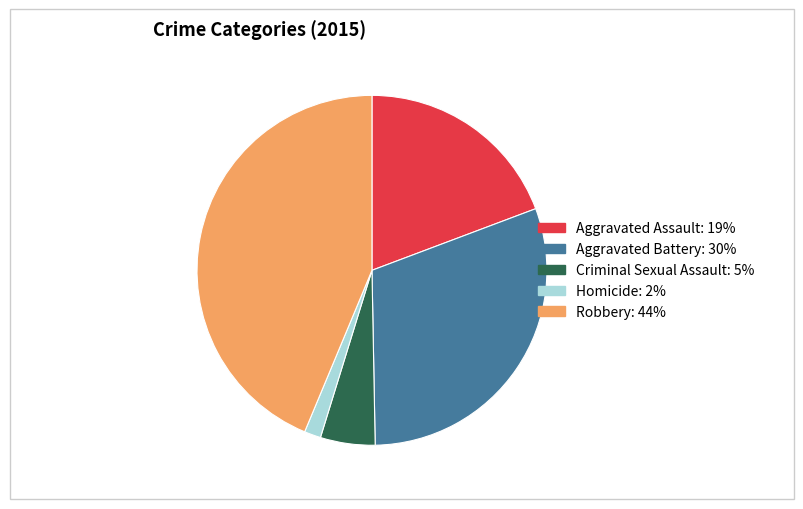

Combined, do Homicide and Aggravated Assault account for over 50%?

No